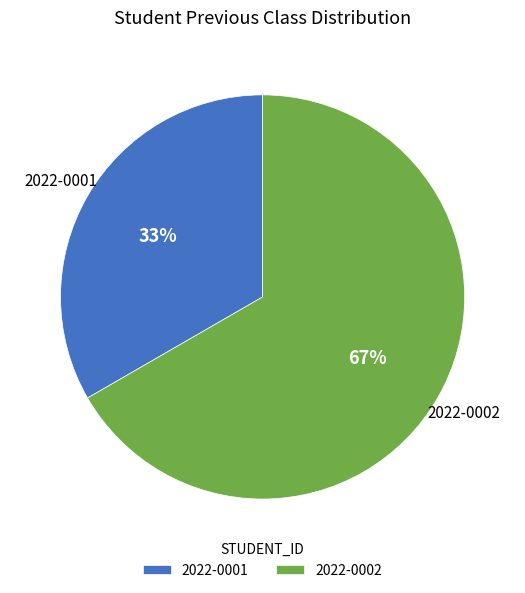

Do 2022-0002 and 2022-0001 together represent more than half of the pie?

Yes